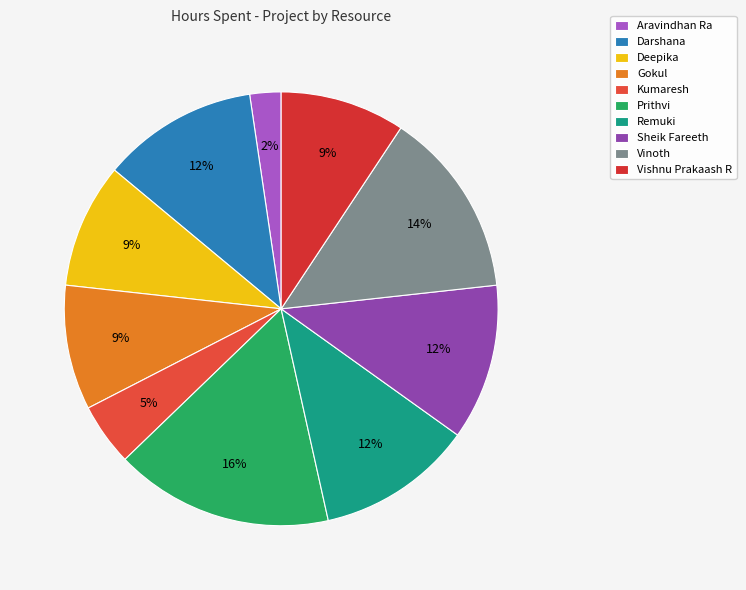

To the nearest percent, what is the average slice percentage?

10%